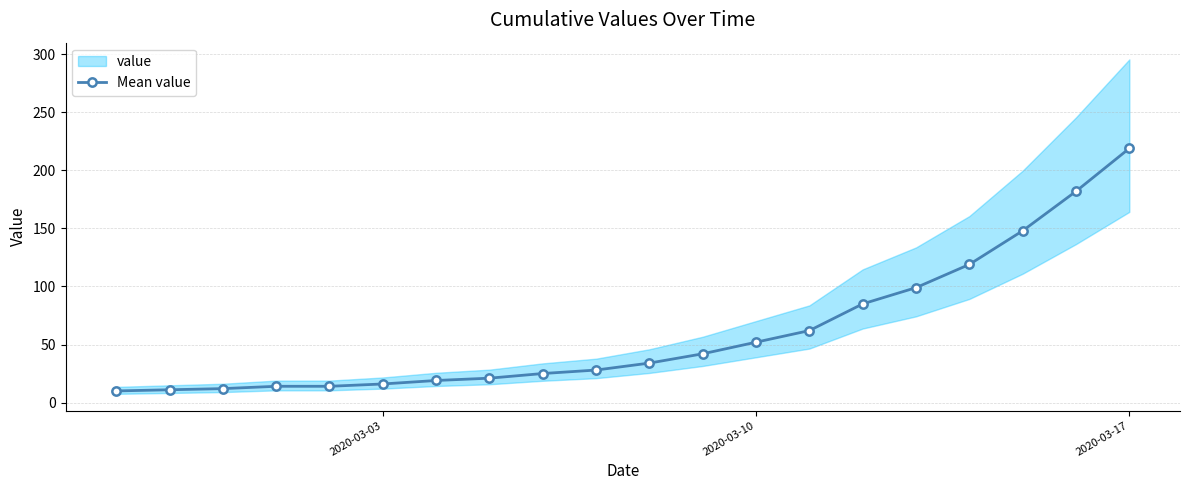

True or false: the data has more than 0 interior local peaks.

False